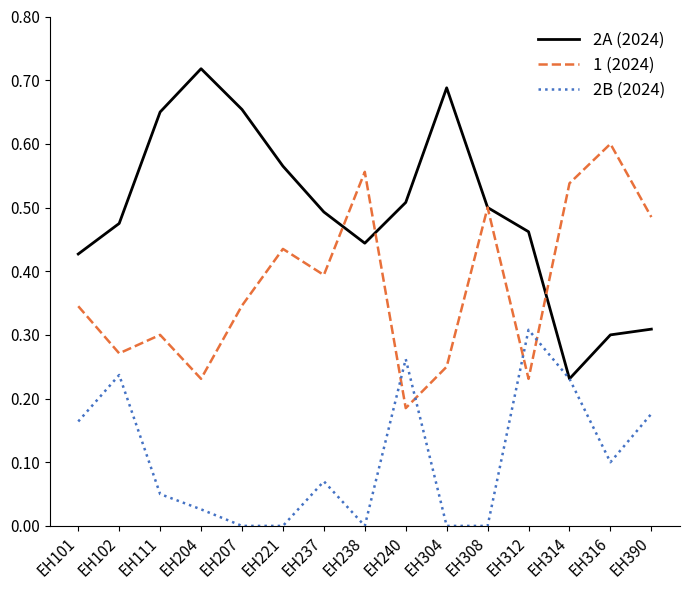

What is the total value across all series at EH390?

1.0